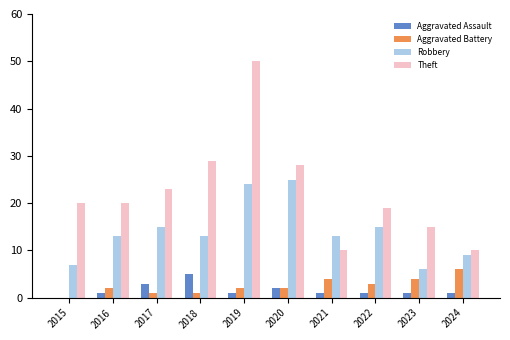

What is the sum of all Aggravated Battery values?

25